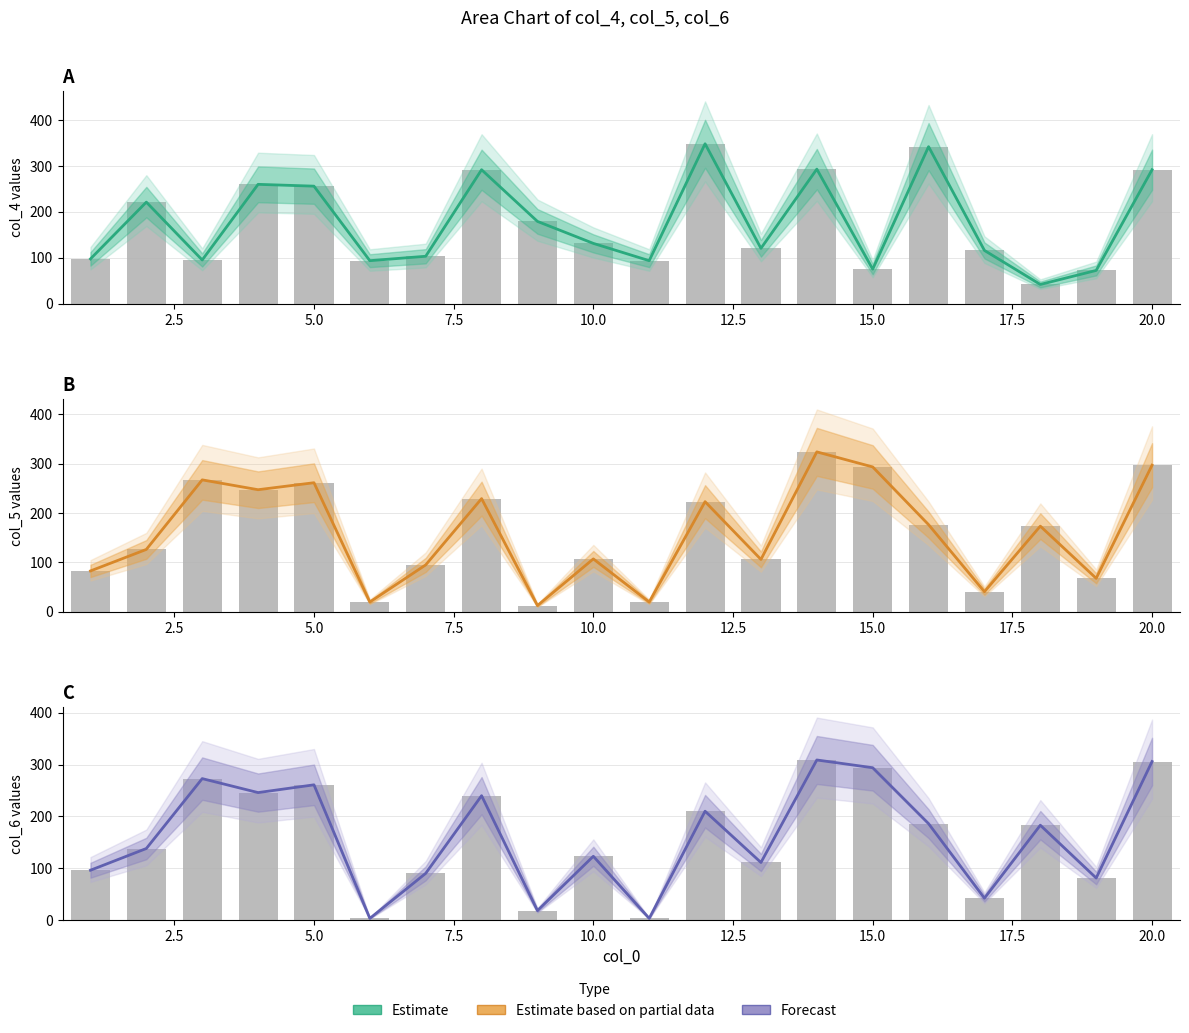

What is the greatest value displayed?

348.3